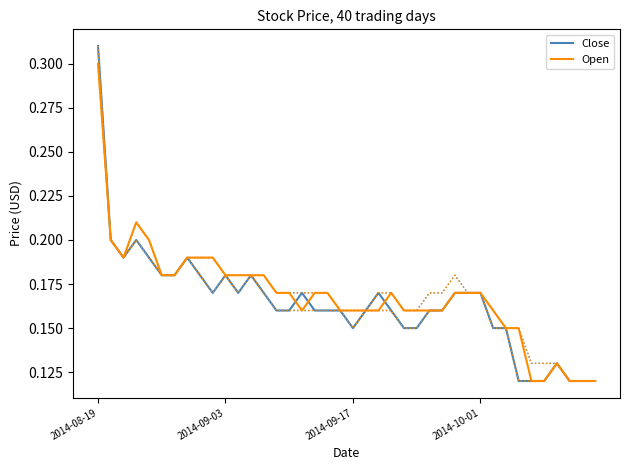

Which category has the highest value in the Open series?

2014-08-19